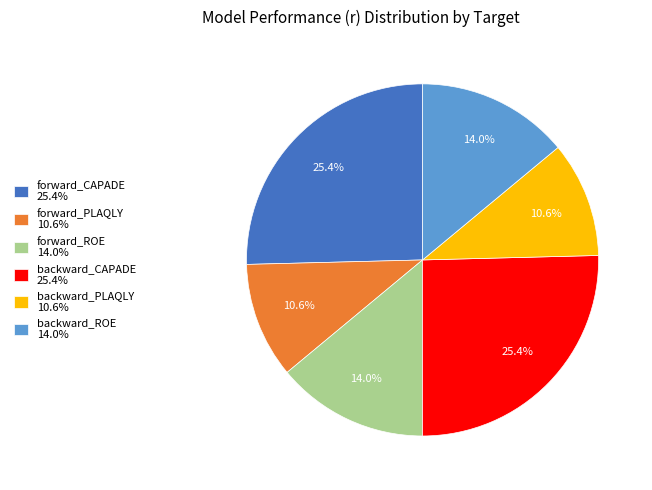

To the nearest percent, what is the average slice percentage?

17%